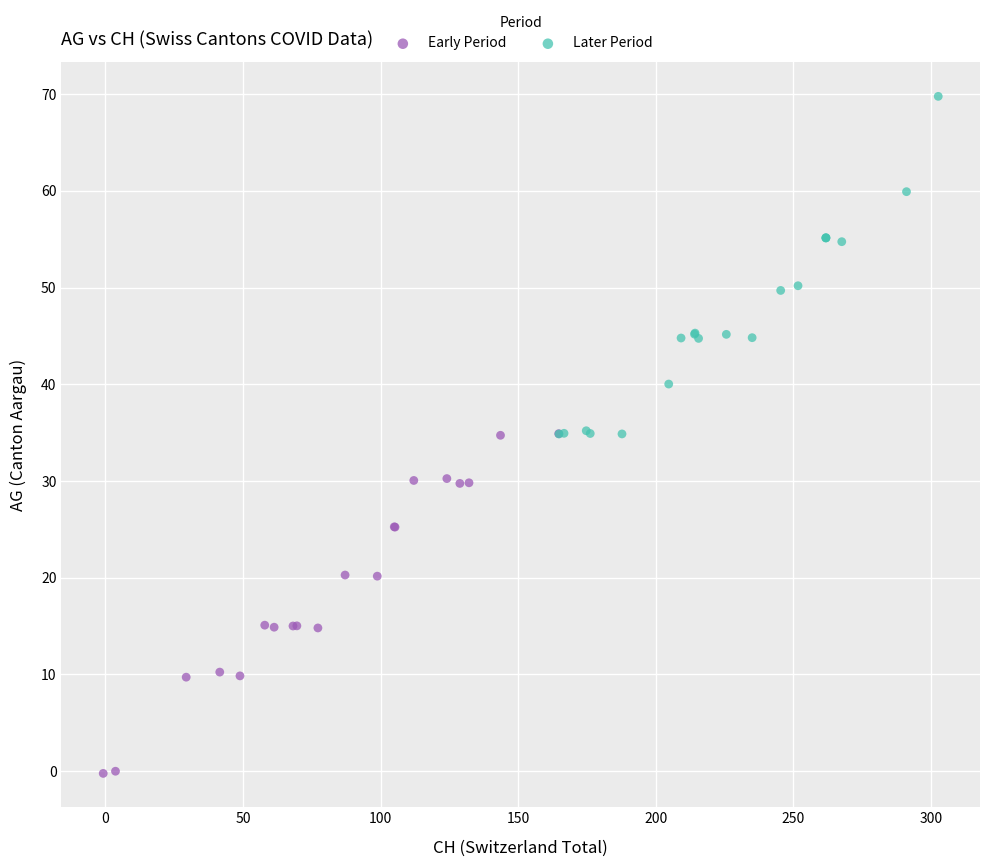

Which series reaches the minimum Y coordinate?

Early Period